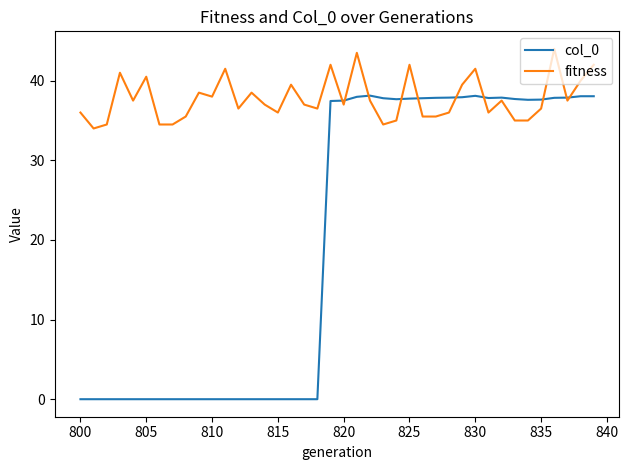

What is the lowest value of the fitness series?

34.0